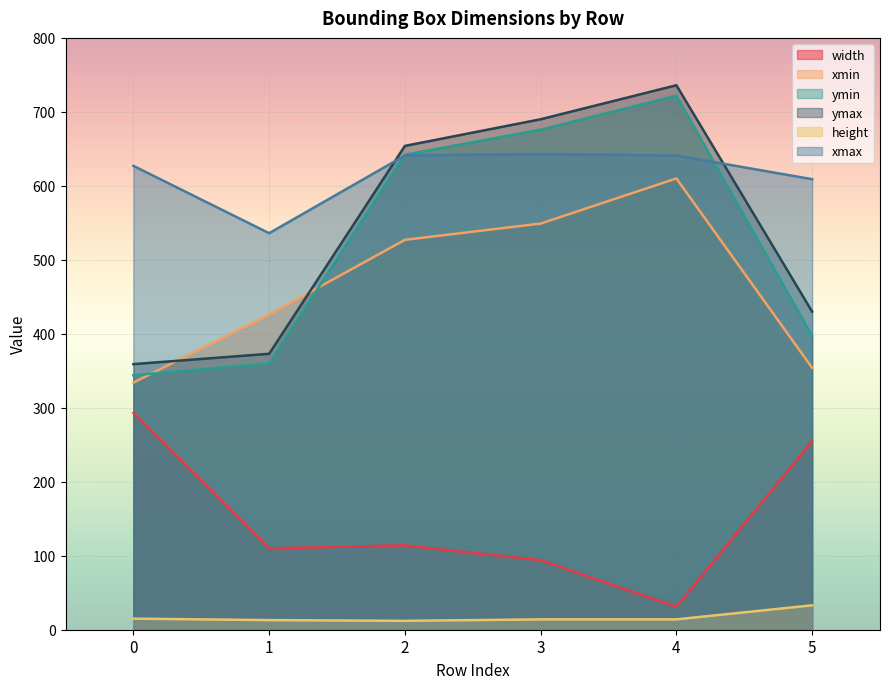

Reading left to right, list all the values displayed in this chart.

width: 293	110	114	94	31	255
xmin: 334	426	527	549	610	354
ymin: 344	360	642	676	722	397
ymax: 359	373	654	690	736	430
height: 15	13	12	14	14	33
xmax: 627	536	641	643	641	609